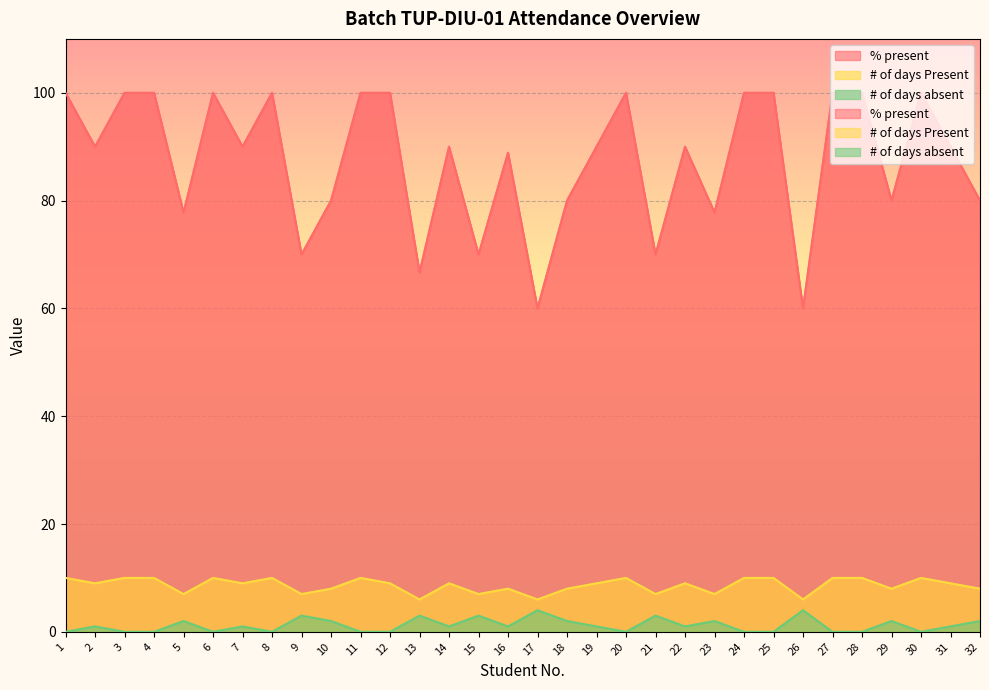

The % present series shows 41.9 at 19. True or false?

False